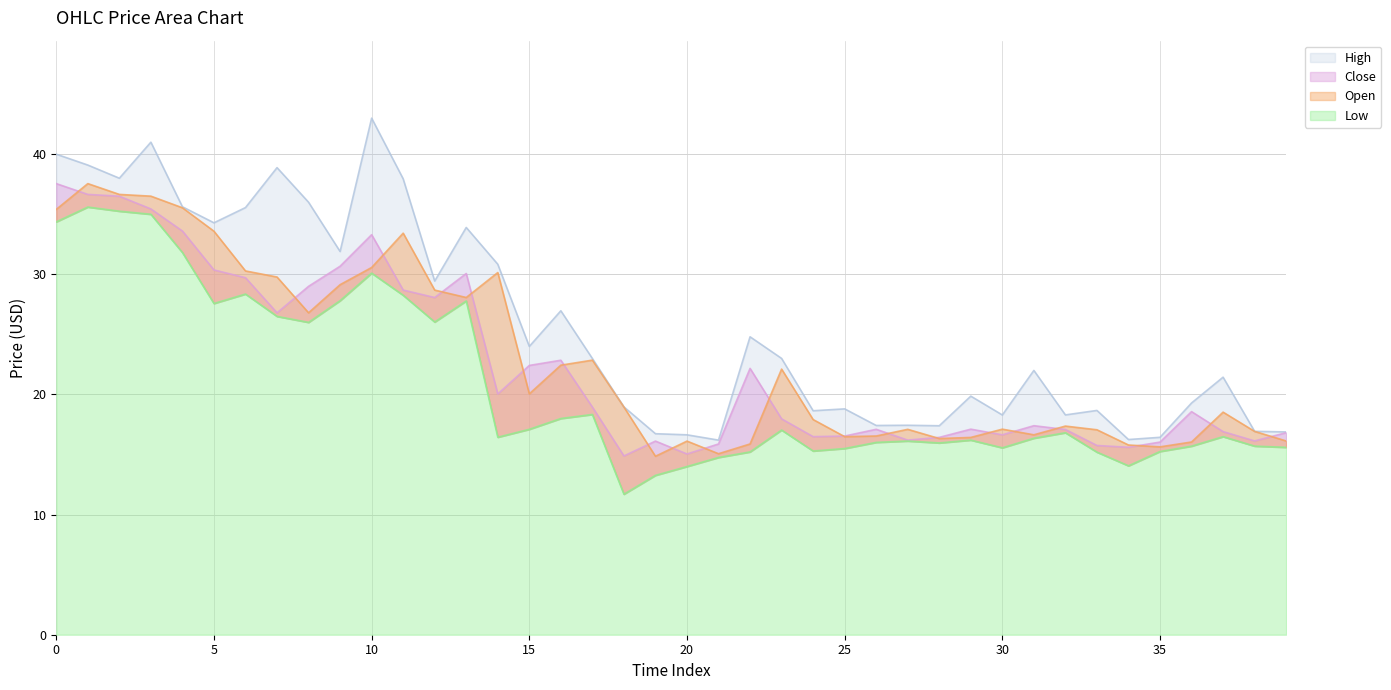

Reading left to right, extract all data points from this chart.

Open: 35.4	37.6	36.7	36.5	35.5	33.6	30.3	29.8	26.8	29.1	30.6	33.4	28.7	28.1	30.1	20.1	22.4	22.9	18.9	14.9	16.1	15.1	15.9	22.1	17.9	16.5	16.5	17.1	16.3	16.4	17.1	16.6	17.4	17.1	15.8	15.6	16.0	18.5	16.9	16.1
High: 40.0	39.1	38.0	41.0	35.6	34.3	35.6	38.9	36.0	31.9	43.0	38.0	29.4	33.9	30.8	24.0	27.0	23.0	19.0	16.7	16.6	16.2	24.8	23.0	18.6	18.8	17.4	17.4	17.4	19.9	18.3	22.0	18.3	18.7	16.2	16.4	19.3	21.4	16.9	16.9
Low: 34.4	35.6	35.3	35.0	31.8	27.6	28.4	26.5	26.0	27.8	30.1	28.3	26.0	27.8	16.4	17.1	18.0	18.3	11.7	13.3	14.0	14.8	15.2	17.0	15.3	15.5	16.0	16.1	16.0	16.2	15.6	16.4	16.8	15.2	14.1	15.3	15.7	16.5	15.7	15.6
Close: 37.6	36.7	36.5	35.4	33.6	30.4	29.7	26.8	29.0	30.7	33.3	28.7	28.1	30.1	20.0	22.4	22.8	18.9	14.9	16.1	15.0	15.9	22.2	18.0	16.5	16.5	17.1	16.2	16.4	17.1	16.6	17.4	17.1	15.8	15.6	16.0	18.6	16.9	16.1	16.8